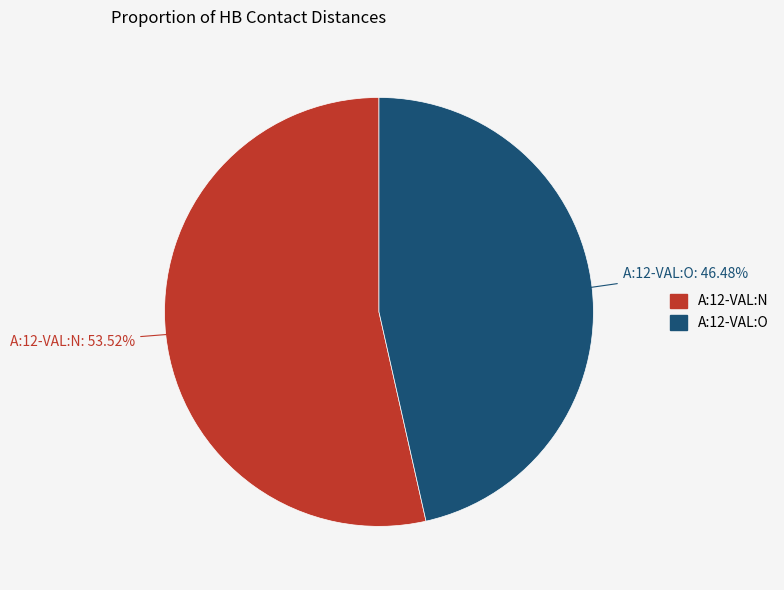

To the nearest percent, what is the average slice percentage?

50%